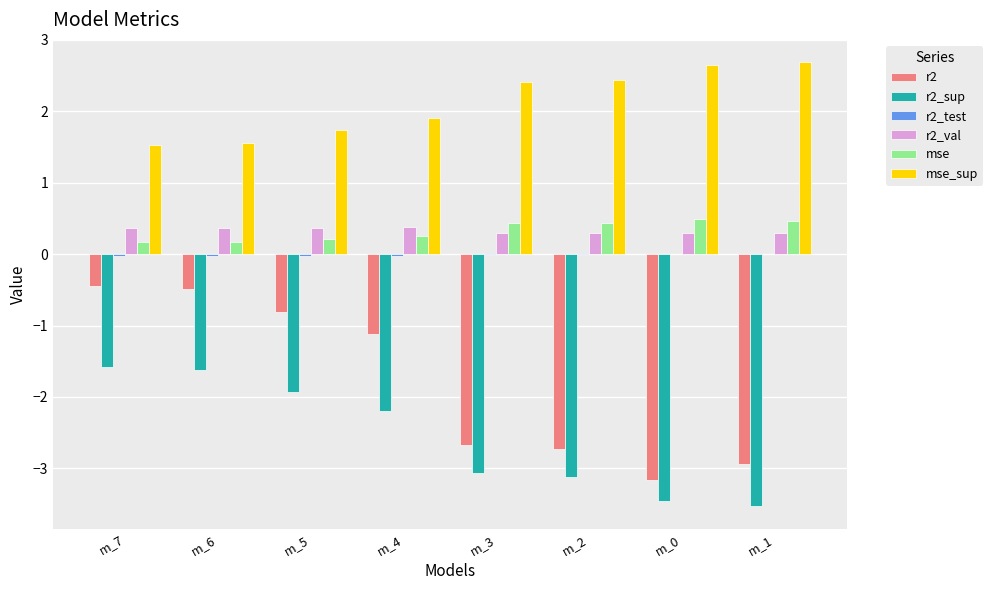

Where does the mse_sup series first go above 2?

m_3